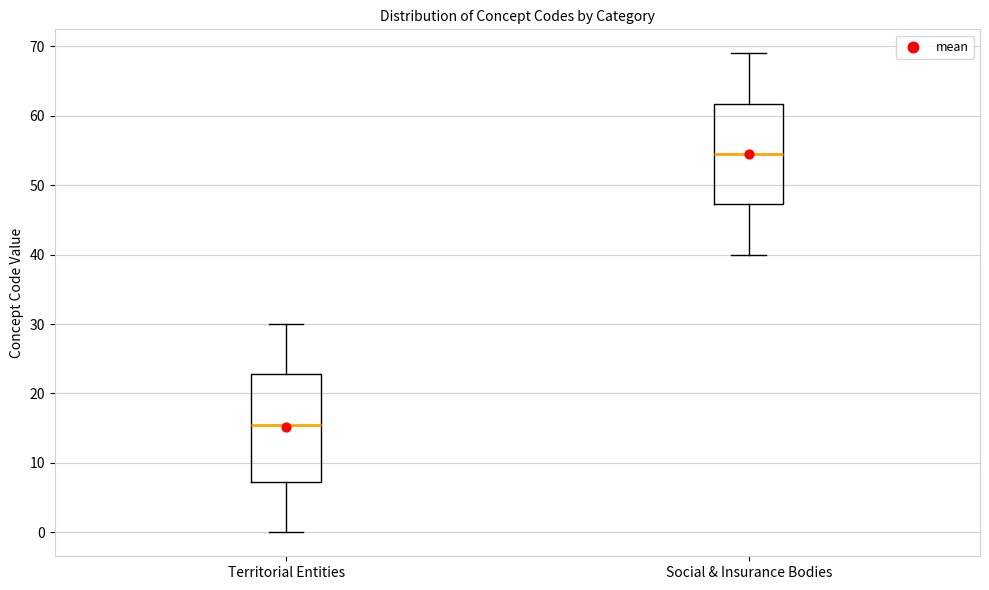

Reading left to right, read every box against the y-axis: the position of its median line, the range the box covers, and the ends of its whiskers. The values are not printed on the chart, so give them approximately, as read against the axis.

Territorial Entities: median 16, box 7 to 23, whiskers 0 to 30
Social & Insurance Bodies: median 55, box 47 to 62, whiskers 40 to 69